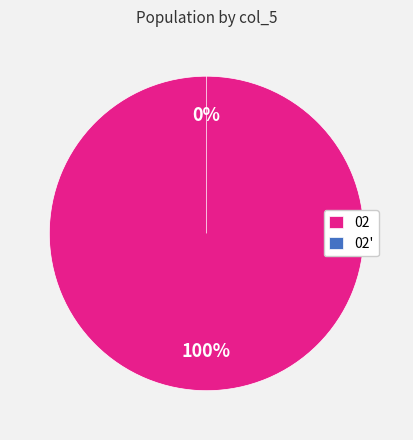

To the nearest percent, what is the average slice percentage?

50%